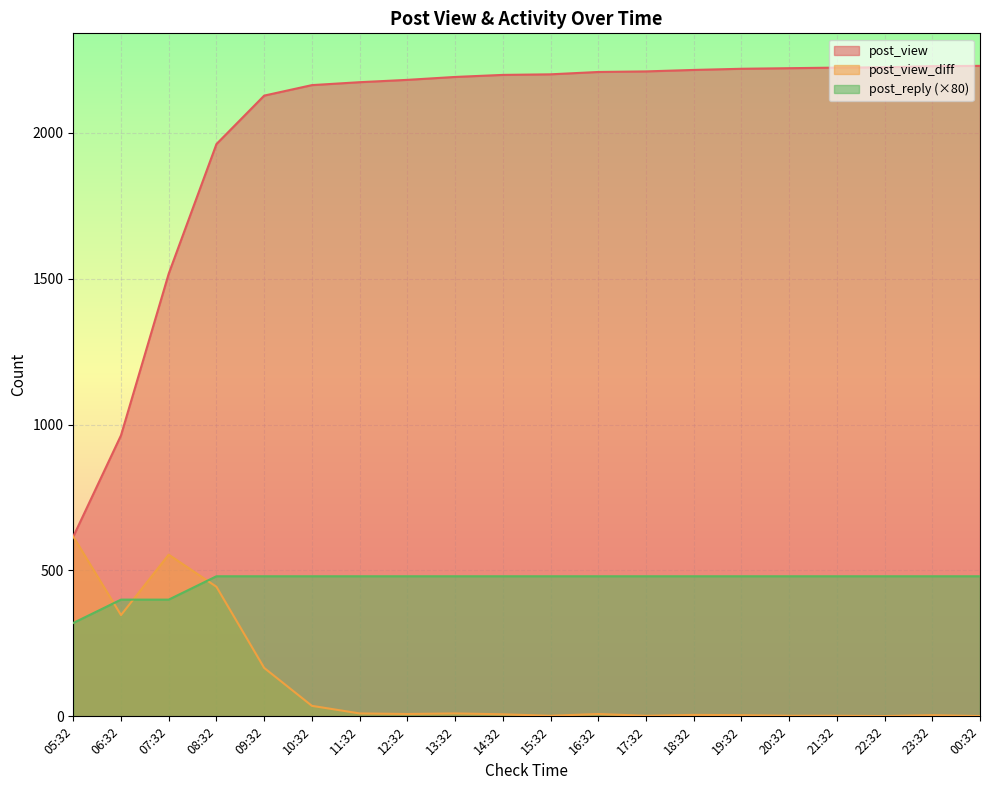

Is the value of post_reply at 15:32 greater than the value of post_view at 11:32?

No